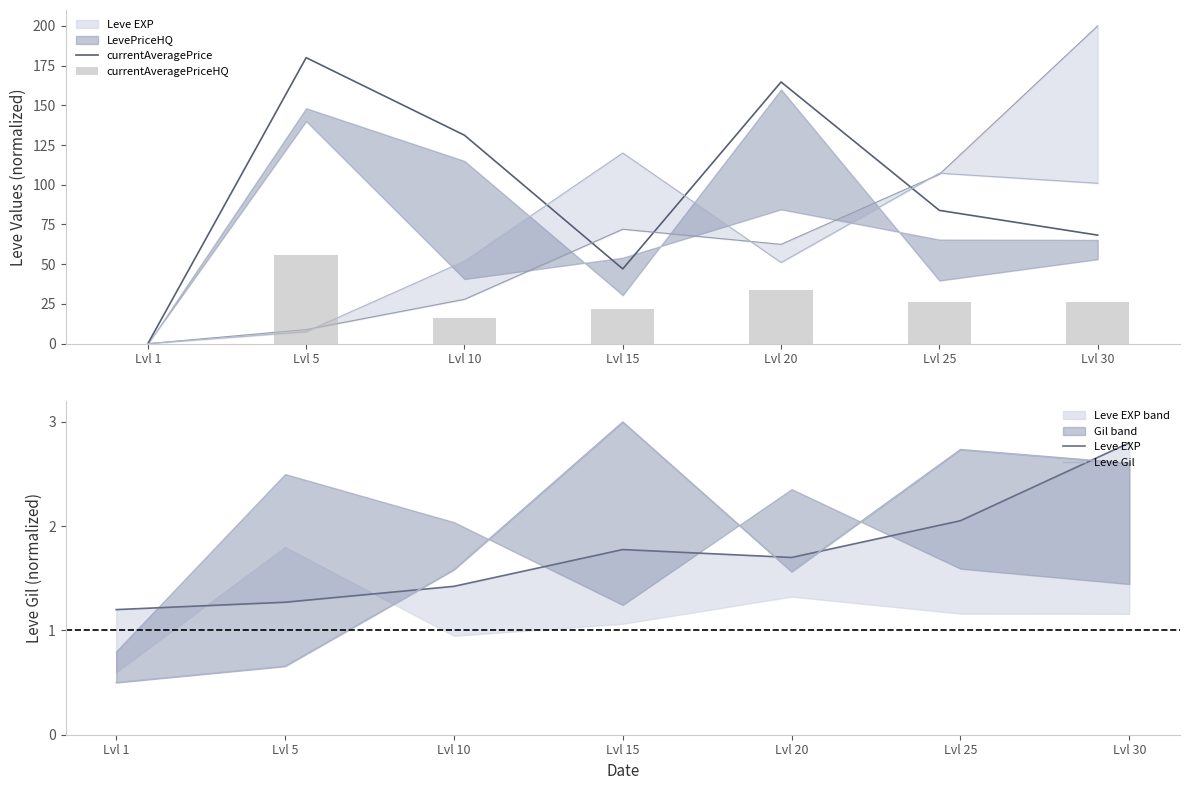

Read the currentAveragePriceHQ value at Lvl 30.

26.1